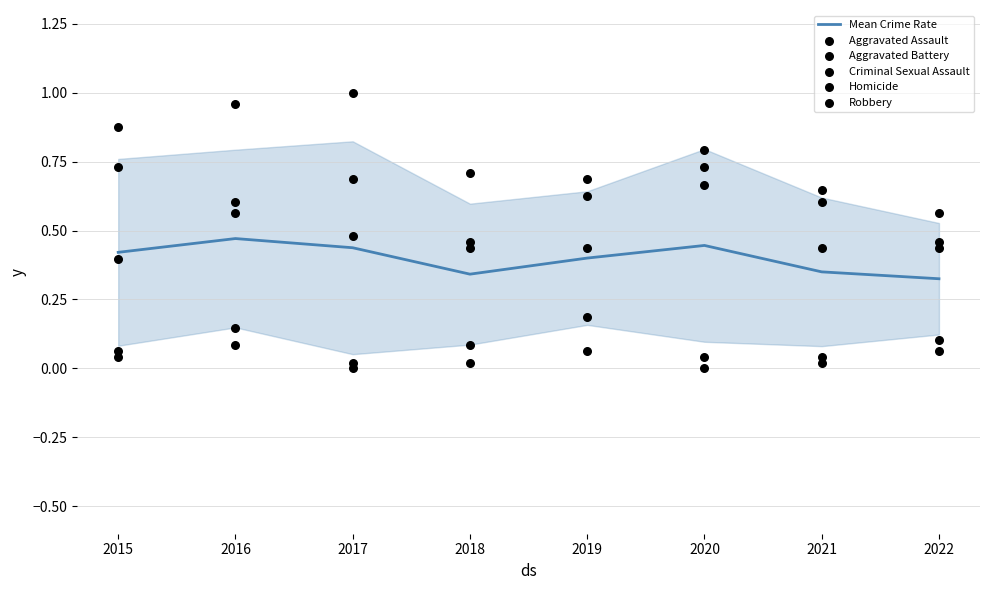

Which series has the largest total across all categories?

Robbery